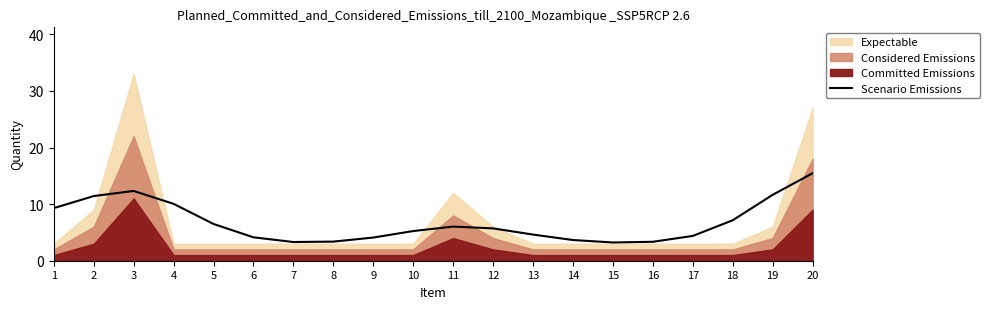

Reading left to right, what are all the values shown in this chart?

9.3	11.4	12.3	10.1	6.5	4.1	3.3	3.4	4.1	5.2	6.0	5.7	4.6	3.7	3.2	3.3	4.4	7.2	11.6	15.5